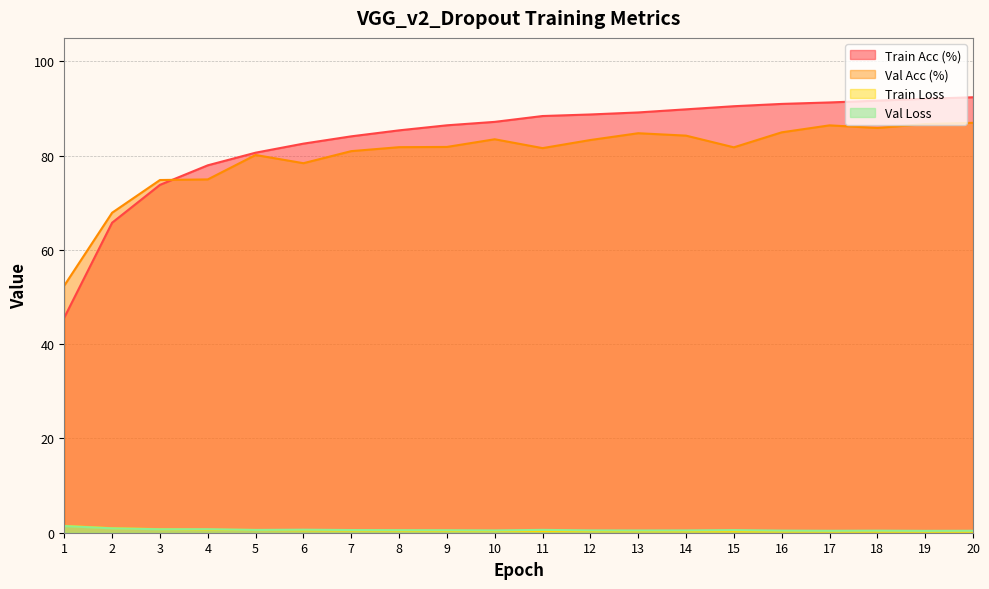

Where is the first local minimum for Val Acc (%)?

6